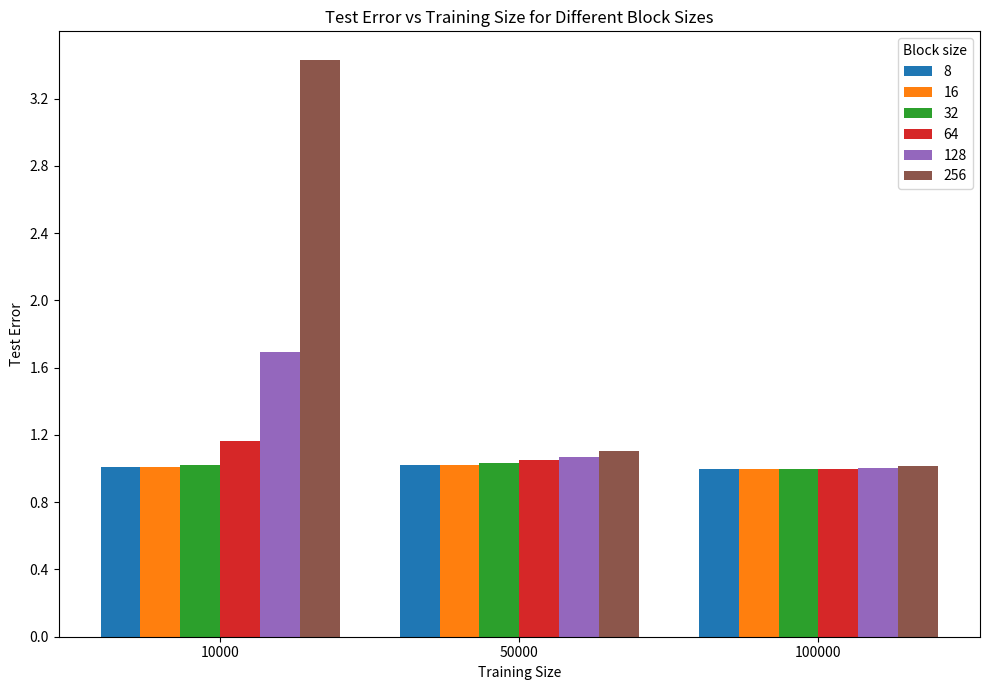

Rank the categories by 256 value from lowest to highest.

100000, 50000, 10000